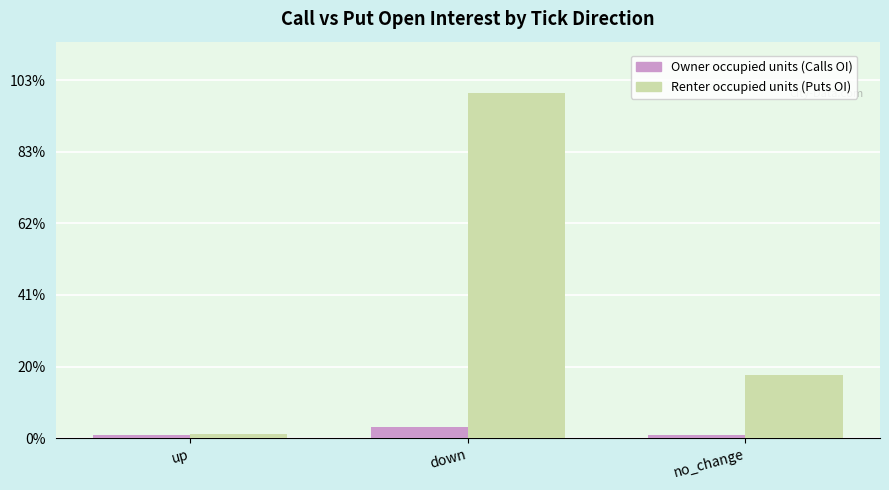

At down, list the series in order from largest to smallest.

Renter occupied units (Puts OI), Owner occupied units (Calls OI)